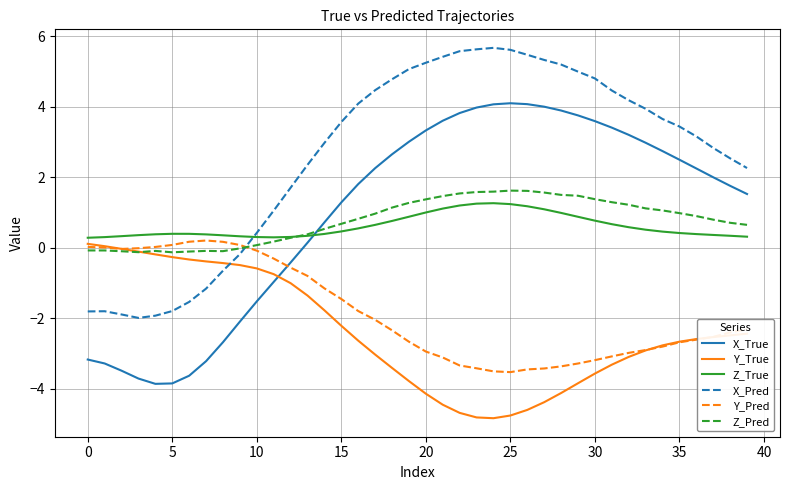

True or false: Z_True and X_True cross at least once.

True